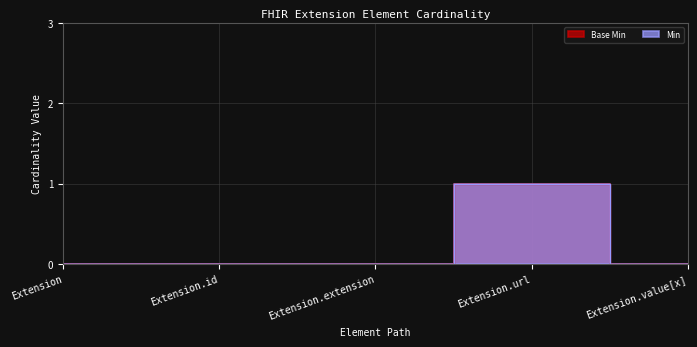

What are all the series names shown in the legend?

Base Min, Min